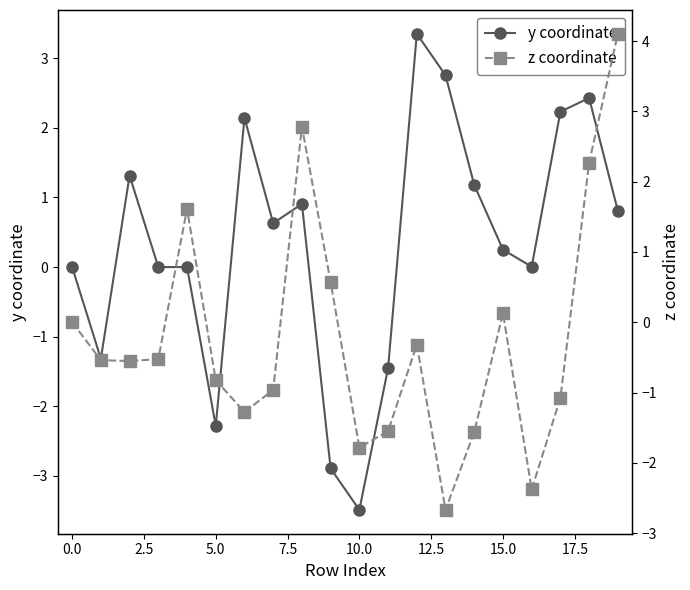

How many negative values does the y coordinate series have?

7